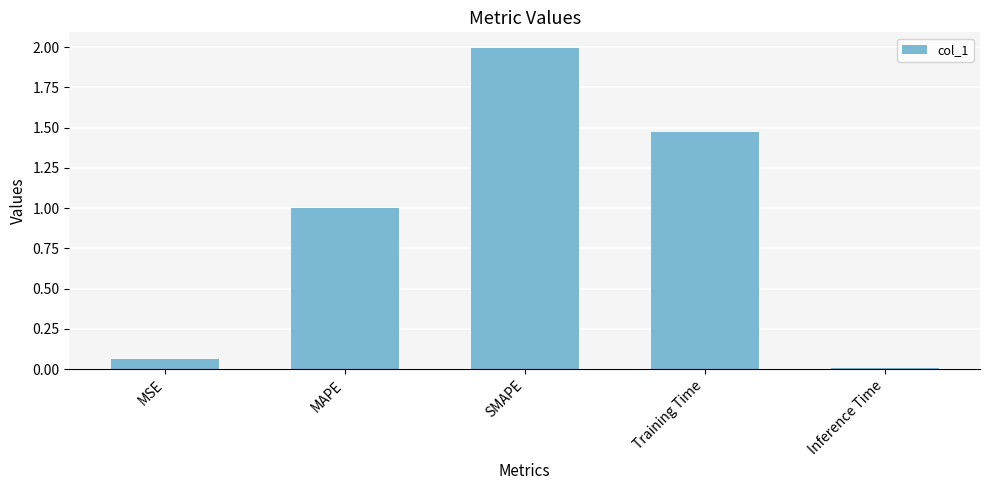

What is the sum of all values?

4.5